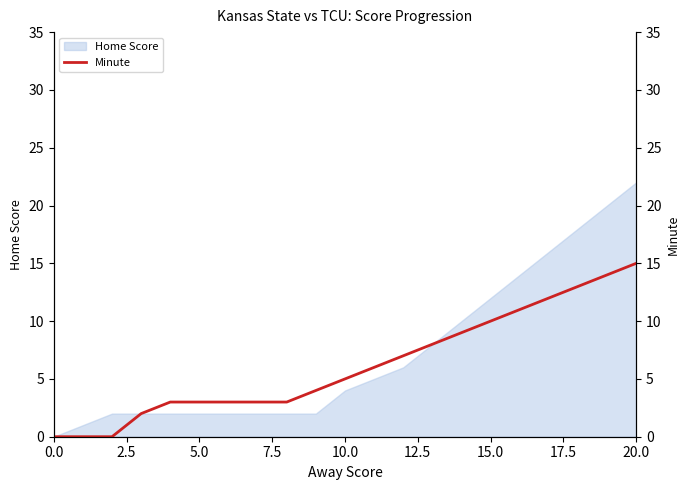

What is the maximum value for Home Score?

22